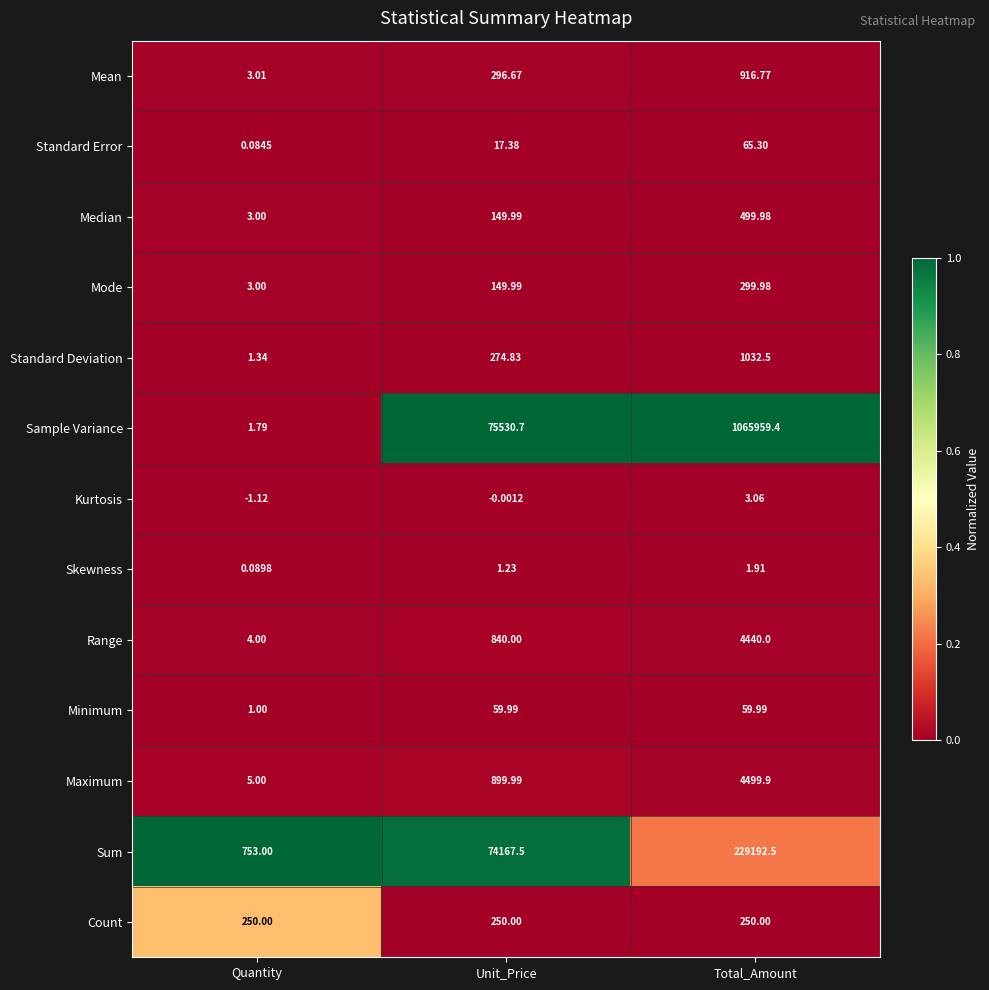

Which series has the widest spread of values?

Sample Variance